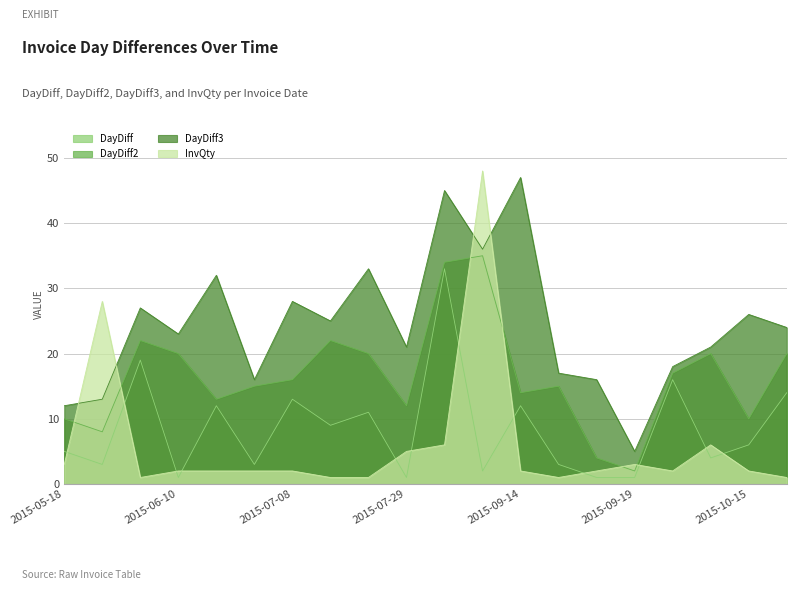

At how many categories does at least one series exceed 38?

3